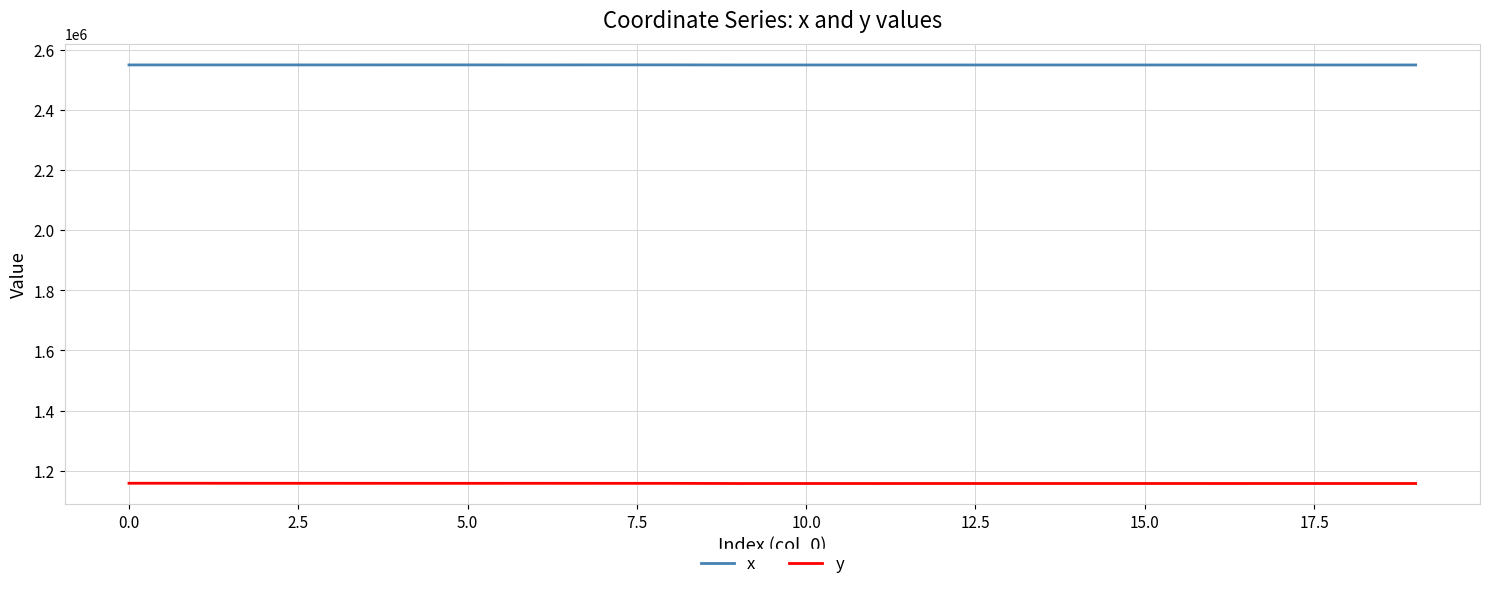

What is the highest value of the x series?

2549250.4